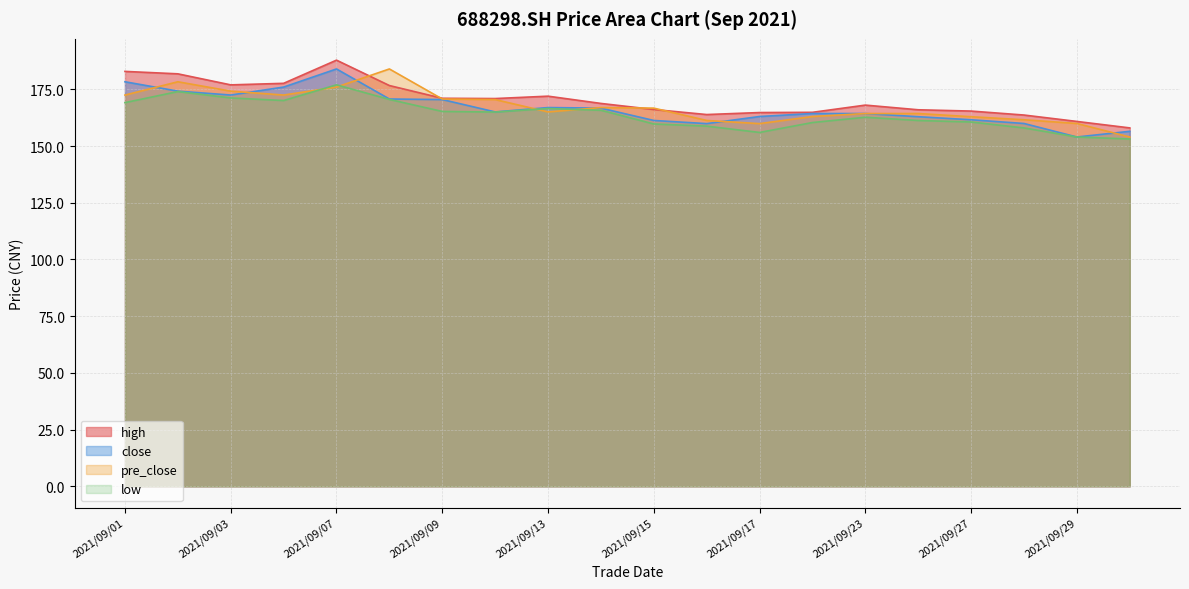

How many interior local peaks does the close series have?

2